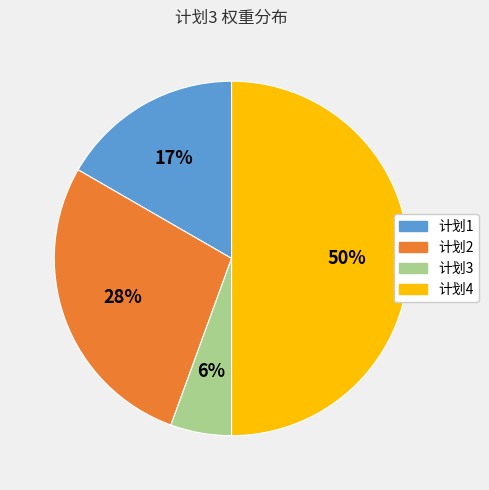

How many slices are in this pie chart?

4